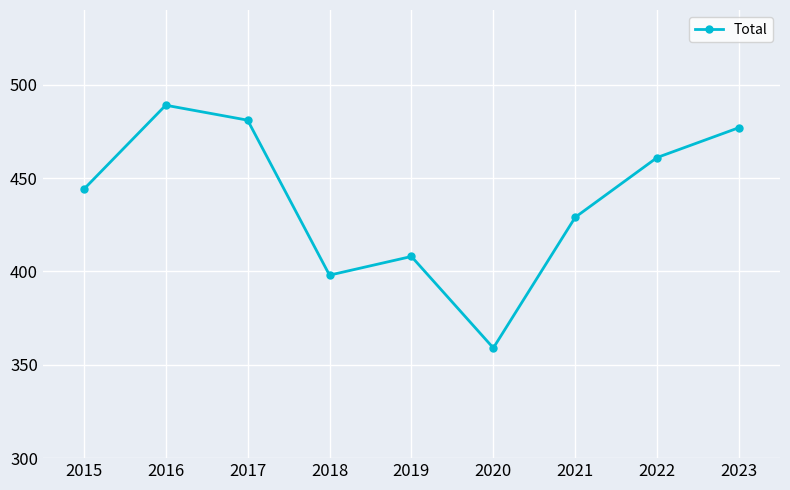

How many points are lower than both their immediate neighbors (excluding endpoints)?

2